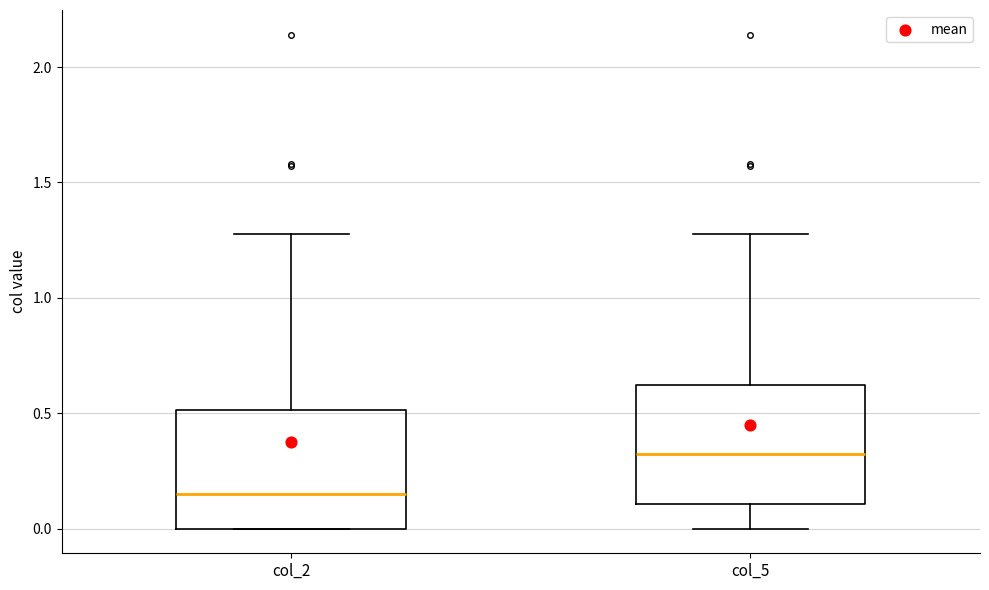

Where does the upper whisker of the box for col_2 end on the y-axis? The values are not printed on the chart, so give them approximately, as read against the axis.

1.30